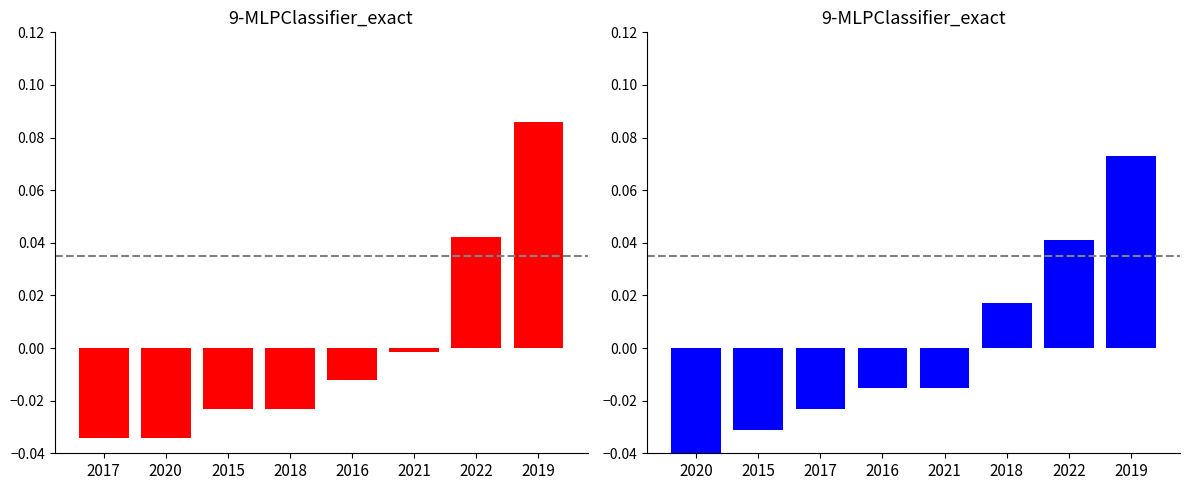

Does the chart contain stacked bars?

No